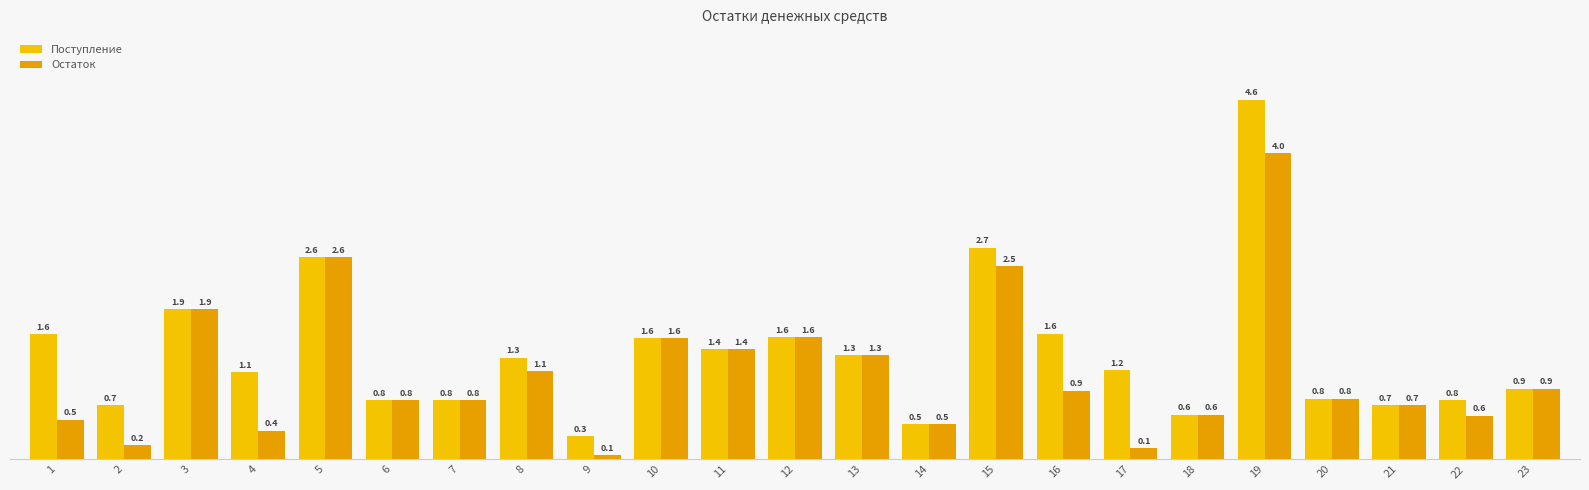

Reading right to left, extract all data points from this chart.

Поступление: 23=909547.4	22=761943.4	21=701450.6	20=782552.9	19=4639466.9	18=575027.1	17=1150654.1	16=1618801.8	15=2727948.9	14=452820.7	13=1342563.4	12=1576380.4	11=1417823.0	10=1559390.4	9=296774.1	8=1309990.5	7=763194.2	6=763879.7	5=2609378.6	4=1120028.6	3=1934097.6	2=700655.8	1=1610594.6
Остаток: 23=909547.4	22=561943.4	21=701450.6	20=782552.9	19=3951061.3	18=575027.1	17=139893.1	16=883803.7	15=2489806.0	14=452820.7	13=1342563.4	12=1576380.4	11=1417823.0	10=1559390.4	9=56774.1	8=1138662.8	7=763194.2	6=763879.7	5=2609378.6	4=370085.6	3=1934097.6	2=180201.8	1=511842.8